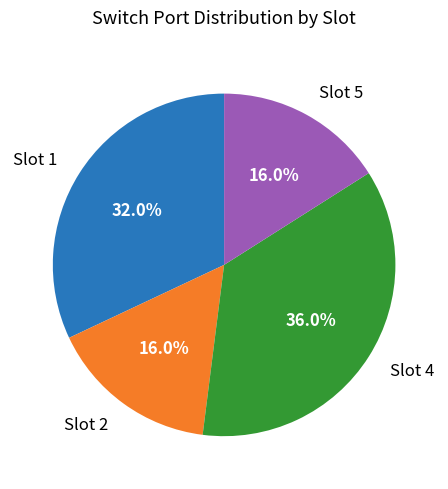

The Slot 1 slice represents 38% of the pie. True or false?

False